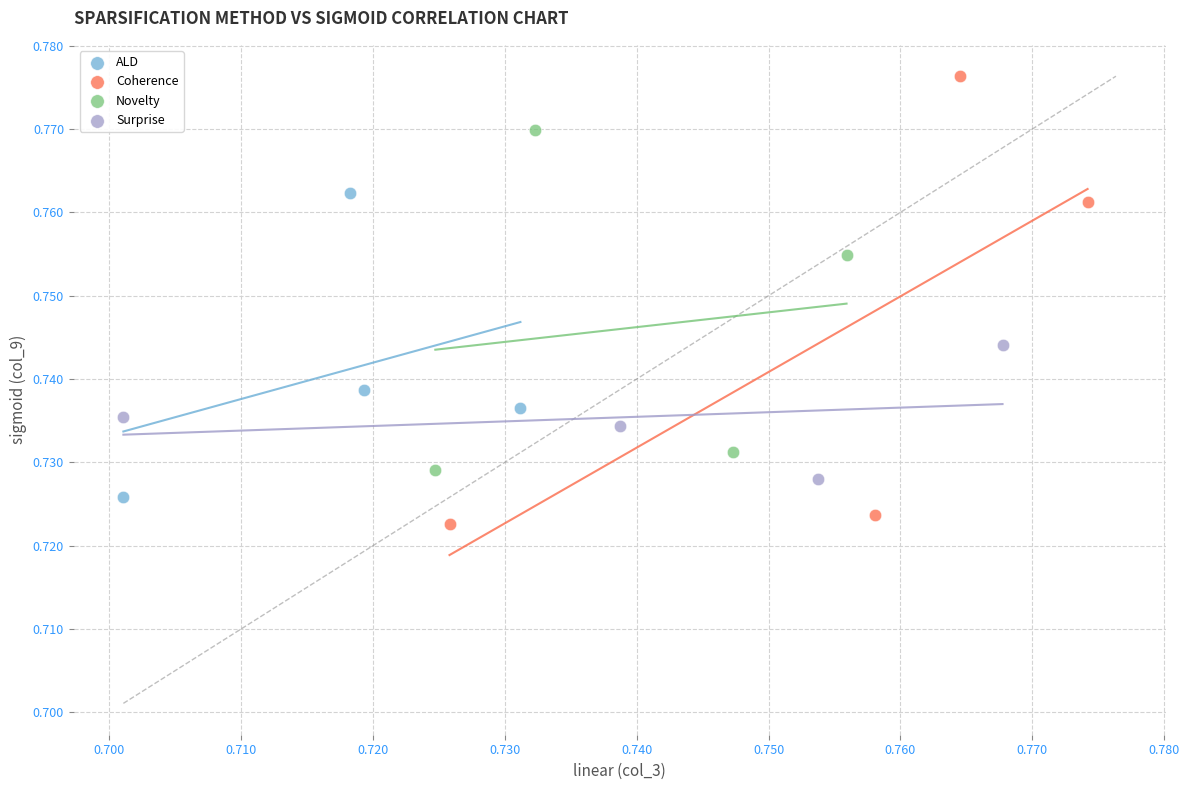

Which series reaches the maximum Y coordinate?

Coherence